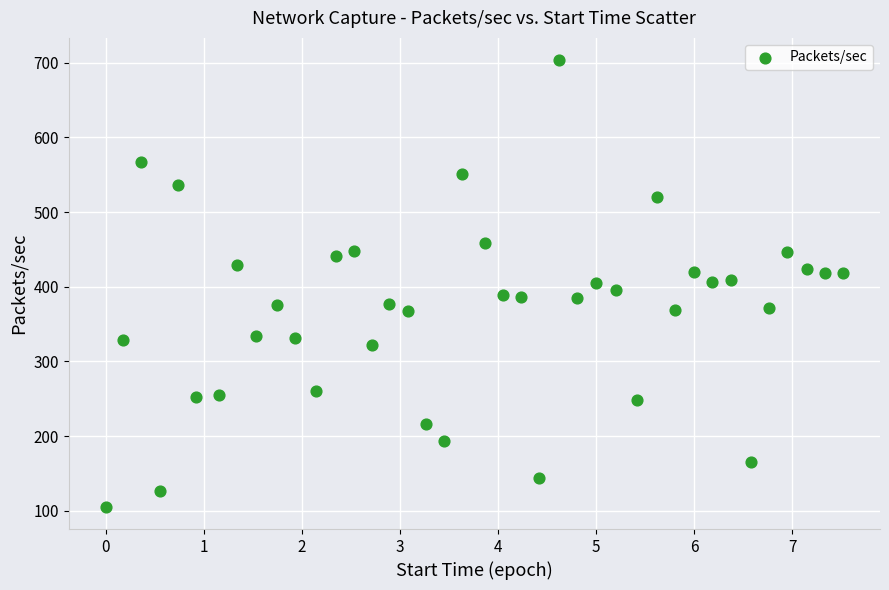

What is the range of Y values (max minus min)?

598.0